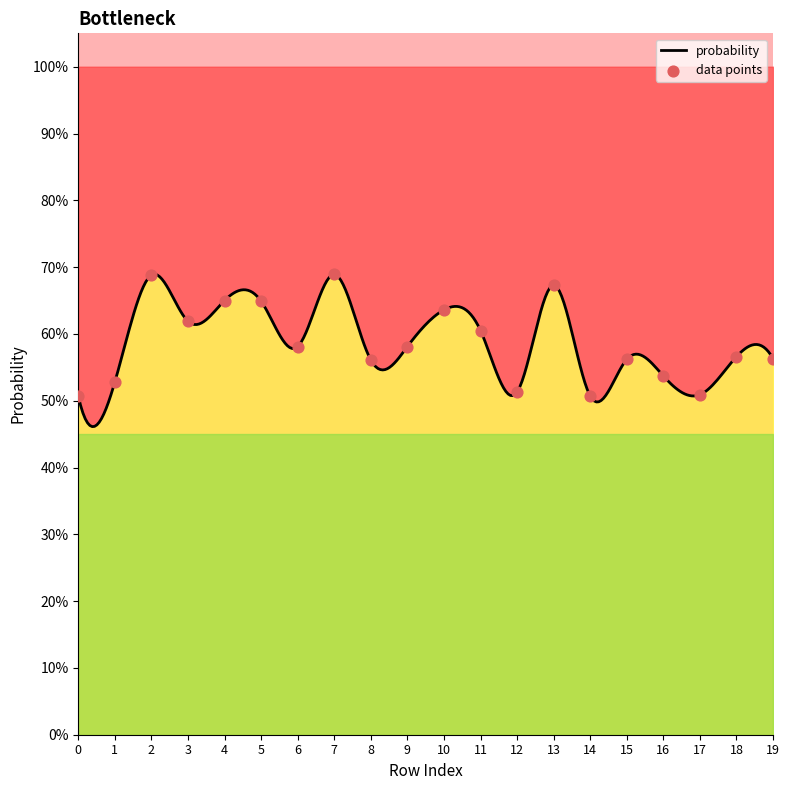

Which has a higher value, 10 or 8?

10